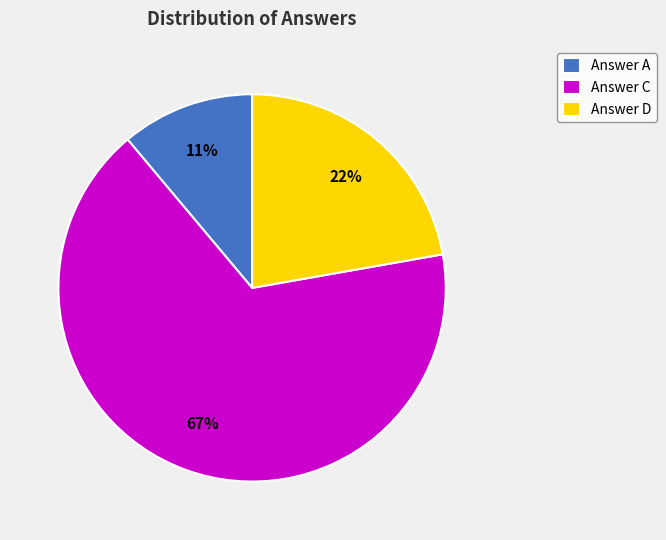

Which has a higher value, Answer A or Answer C?

Answer C